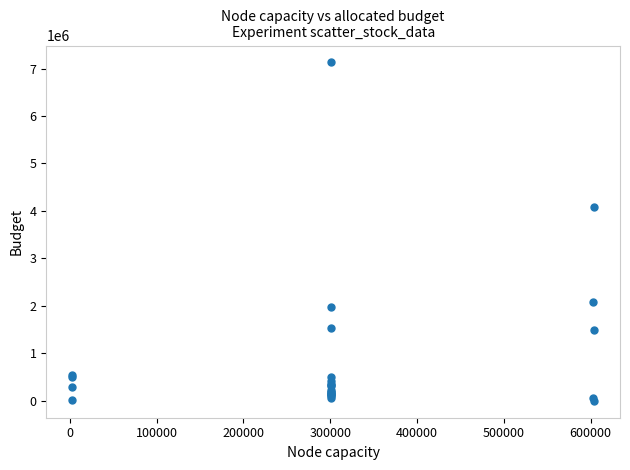

What Y value in the scatter plot is closest to 3563788?

4091350